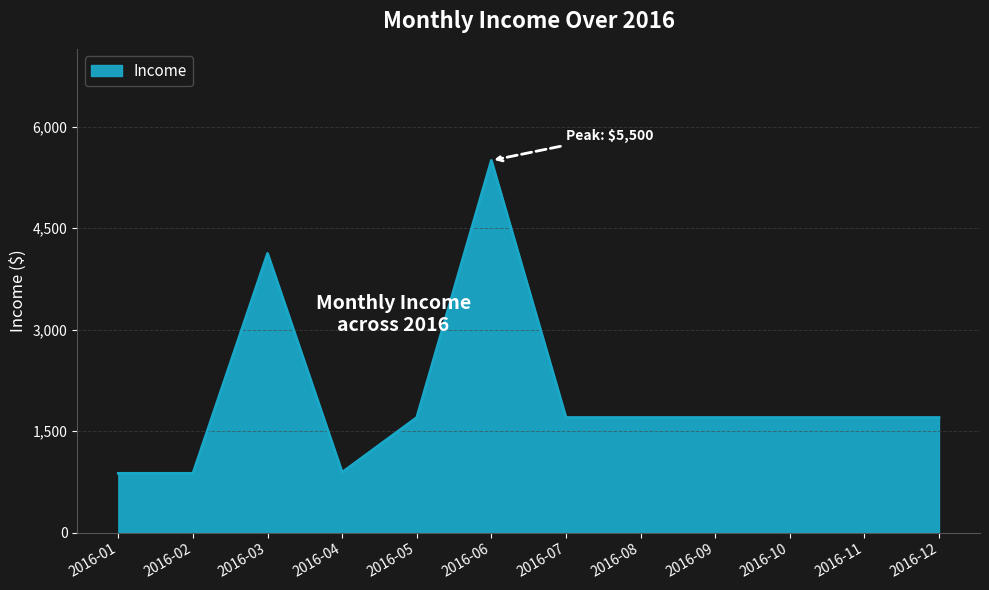

What is the difference between the second highest and minimum values?

3250